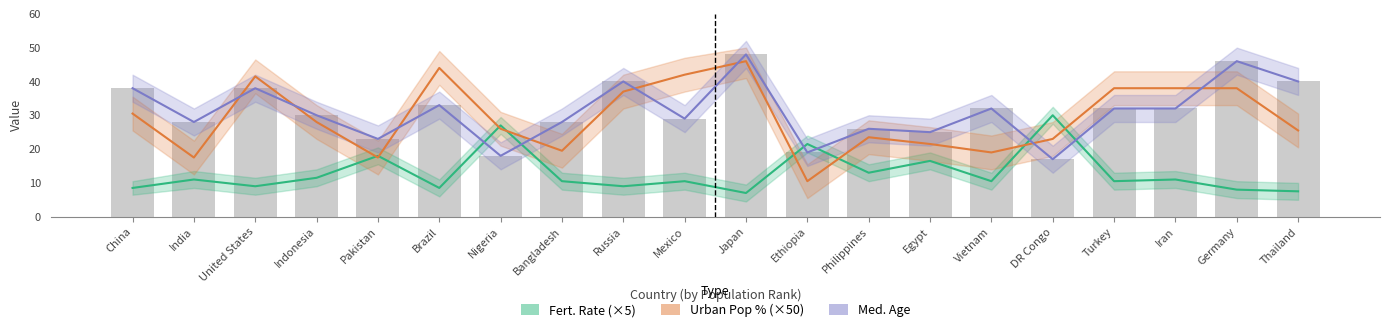

Reading left to right, transcribe all the data shown in this chart.

Fert. Rate (×5): China=8.5	India=11.0	United States=9.0	Indonesia=11.5	Pakistan=18.0	Brazil=8.5	Nigeria=27.0	Bangladesh=10.5	Russia=9.0	Mexico=10.5	Japan=7.0	Ethiopia=21.5	Philippines=13.0	Egypt=16.5	Vietnam=10.5	DR Congo=30.0	Turkey=10.5	Iran=11.0	Germany=8.0	Thailand=7.5
Urban Pop % (×50): China=30.5	India=17.5	United States=41.5	Indonesia=28.0	Pakistan=17.5	Brazil=44.0	Nigeria=26.0	Bangladesh=19.5	Russia=37.0	Mexico=42.0	Japan=46.0	Ethiopia=10.5	Philippines=23.5	Egypt=21.5	Vietnam=19.0	DR Congo=23.0	Turkey=38.0	Iran=38.0	Germany=38.0	Thailand=25.5
Med. Age: China=38.0	India=28.0	United States=38.0	Indonesia=30.0	Pakistan=23.0	Brazil=33.0	Nigeria=18.0	Bangladesh=28.0	Russia=40.0	Mexico=29.0	Japan=48.0	Ethiopia=19.0	Philippines=26.0	Egypt=25.0	Vietnam=32.0	DR Congo=17.0	Turkey=32.0	Iran=32.0	Germany=46.0	Thailand=40.0